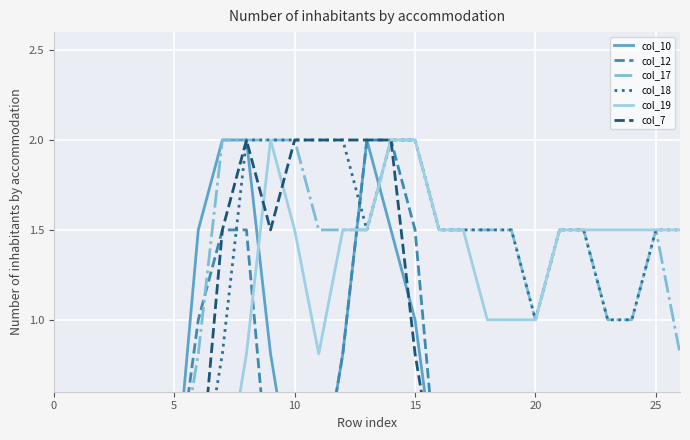

True or false: col_18 and col_19 intersect in this chart.

False